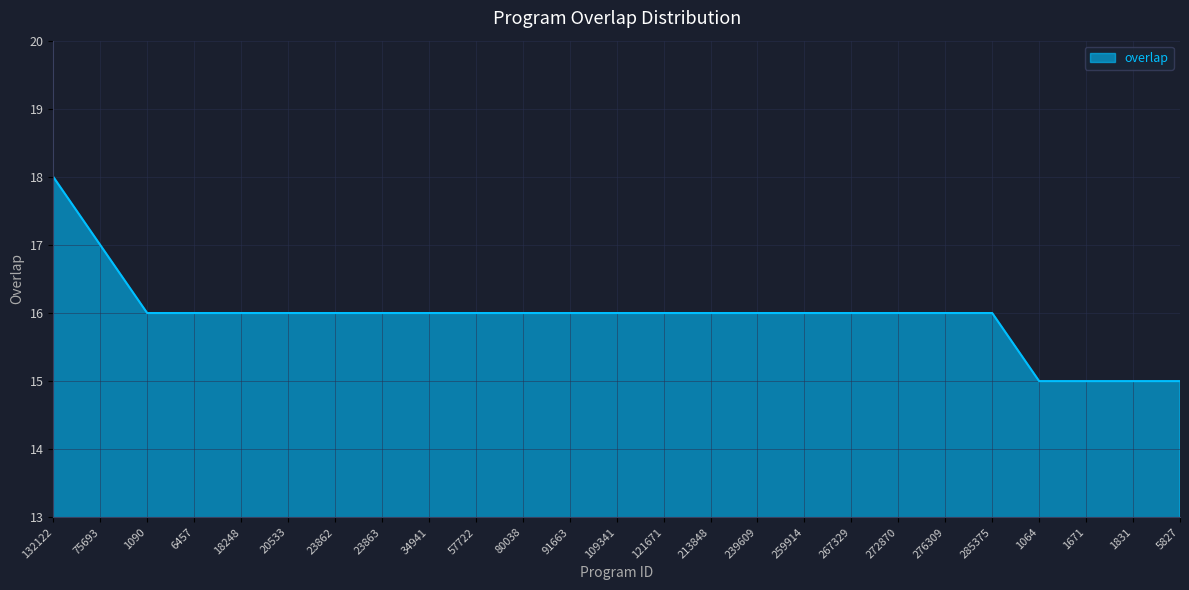

What is the difference between the maximum and minimum values?

3